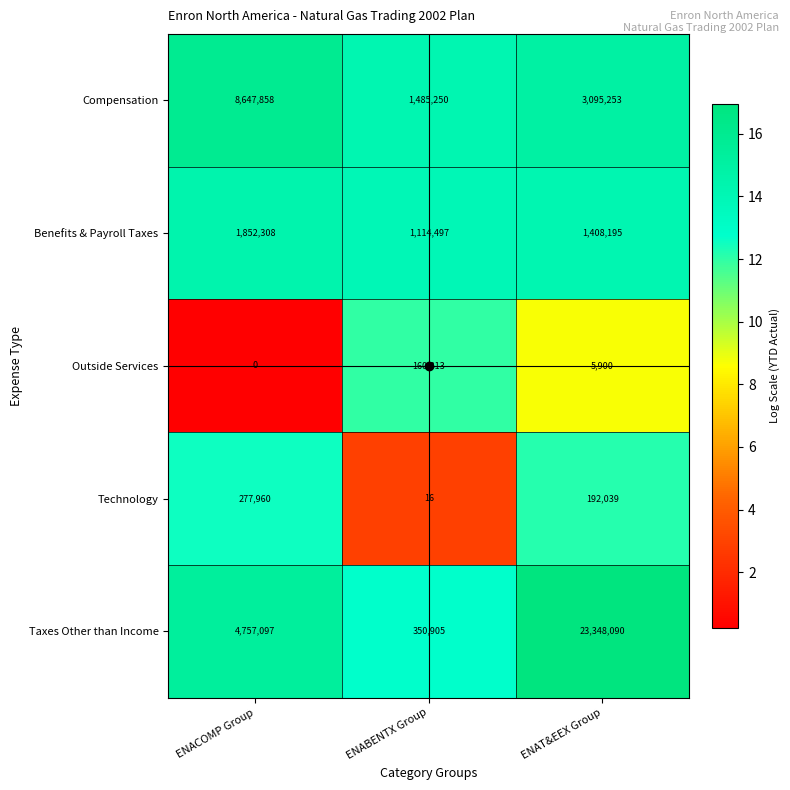

Which series changed the most between ENACOMP Group and ENABENTX Group?

Compensation